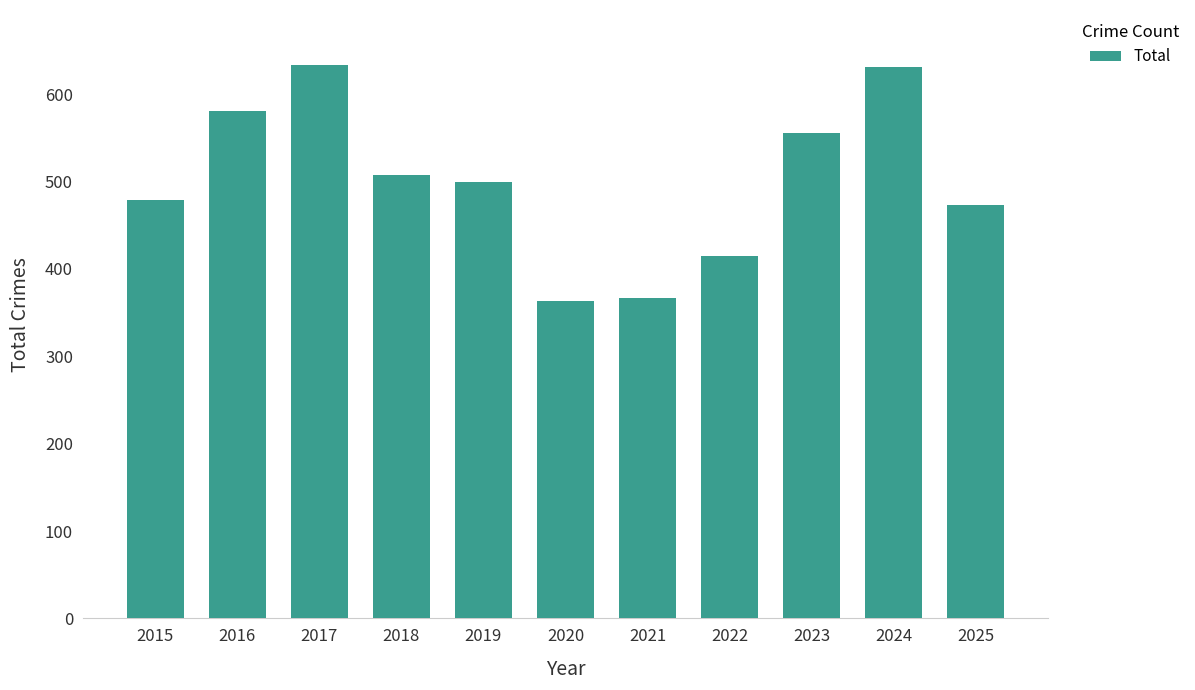

True or false: the data shows 341 at 2024.

False